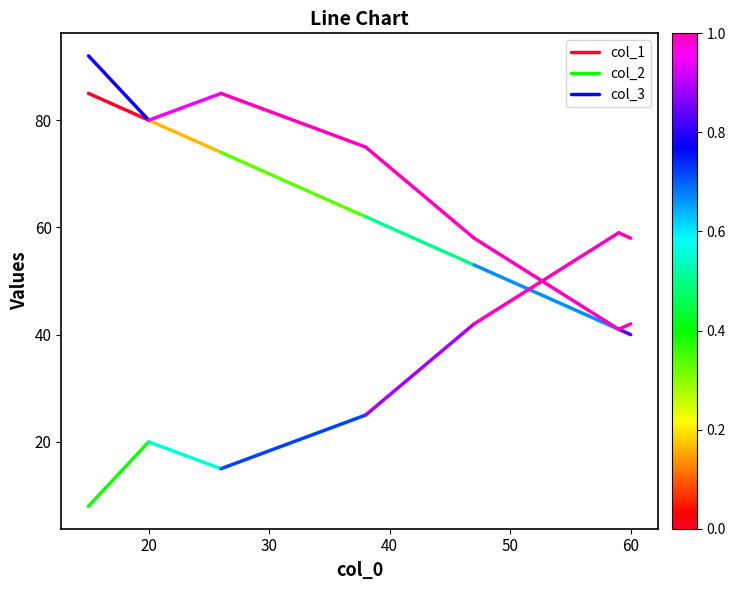

Does the chart display data point markers on the line(s)?

No